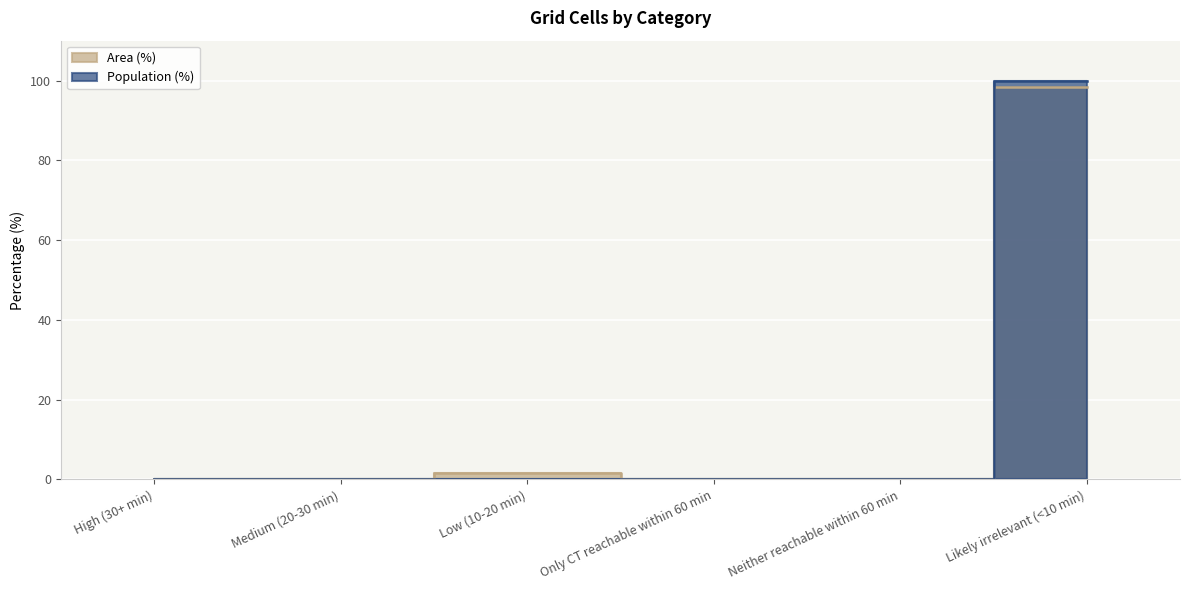

True or false: Population (%) and Area (%) intersect in this chart.

False